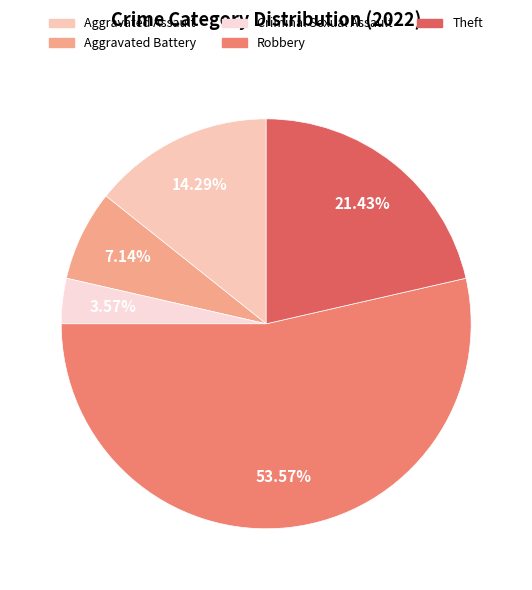

Which category has the biggest portion of the pie?

Robbery